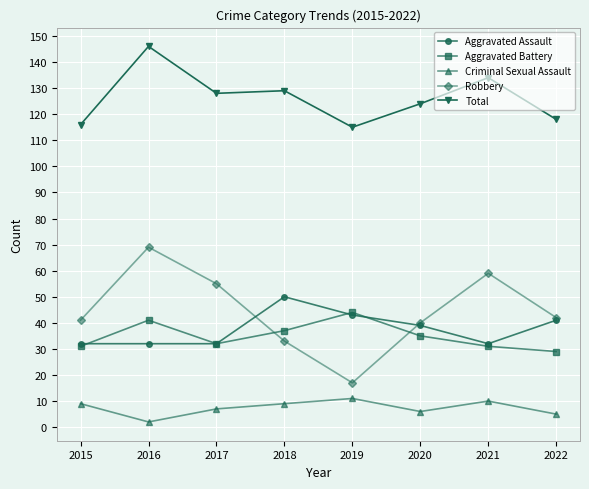

How many categories are shown in the chart?

8